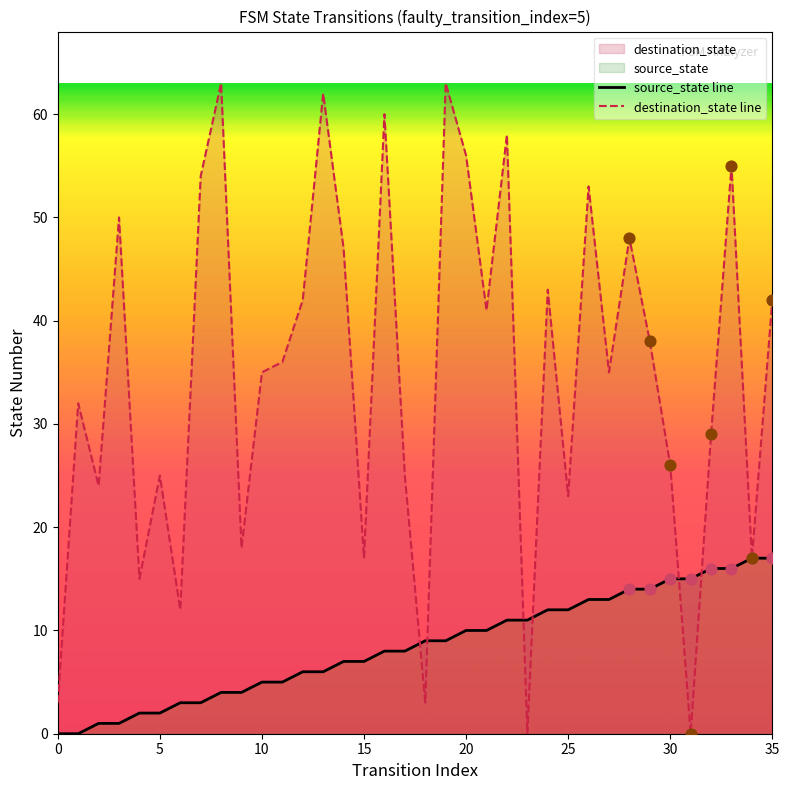

Is the value of destination_state line at 10 greater than the value of source_state line at 17?

Yes